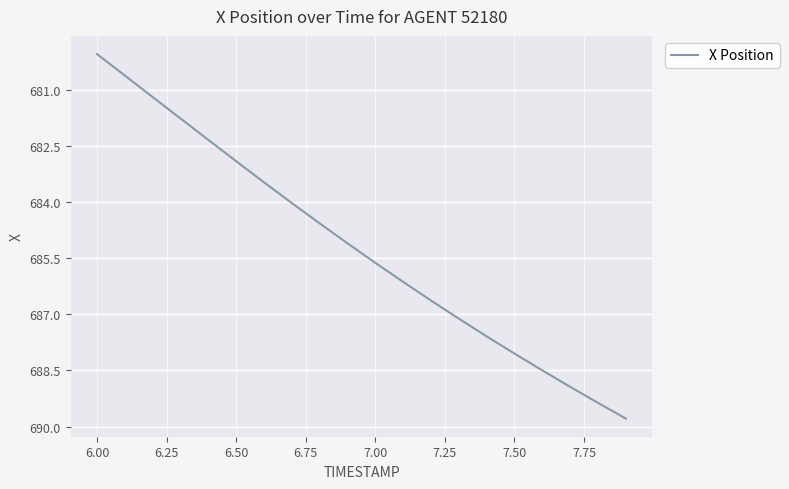

What is the greatest value displayed?

689.8